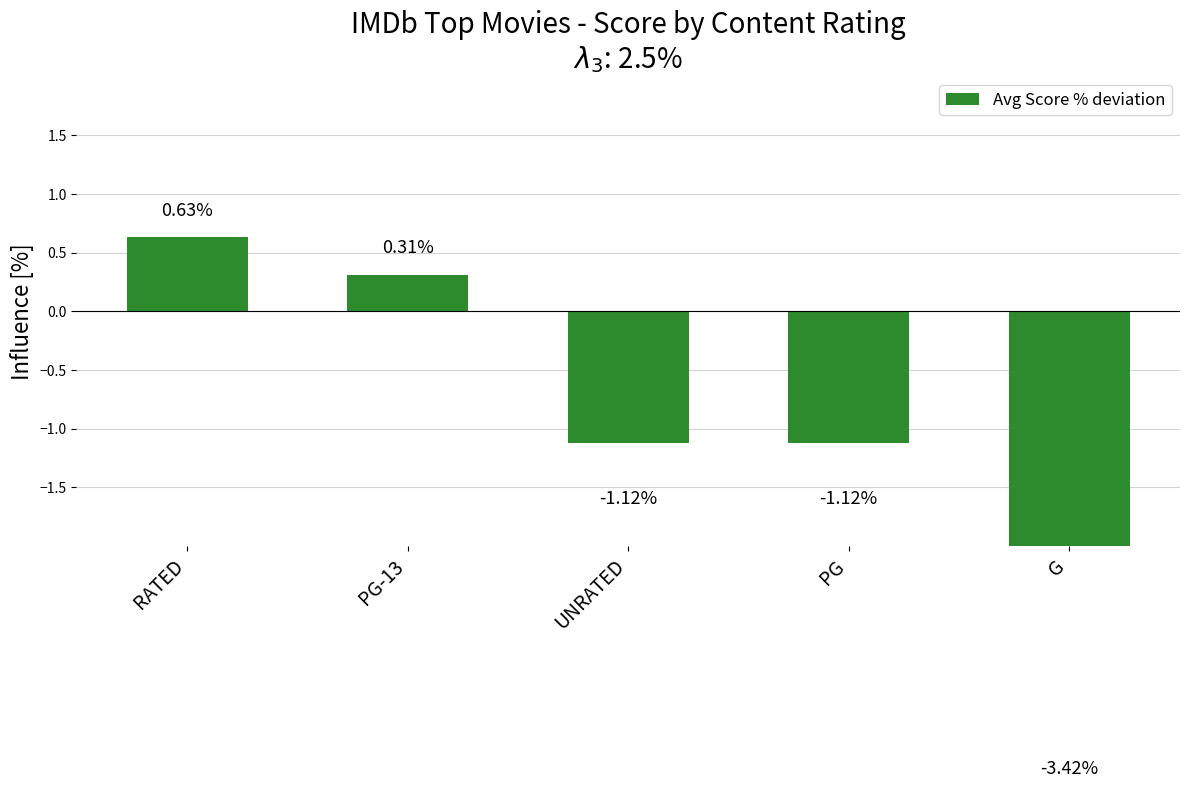

True or false: the data shows 0.5 at PG-13.

False